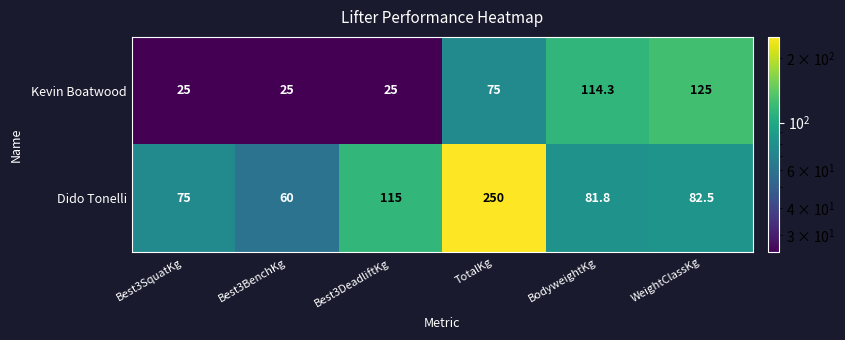

Which series changed the most between Best3SquatKg and BodyweightKg?

Kevin Boatwood